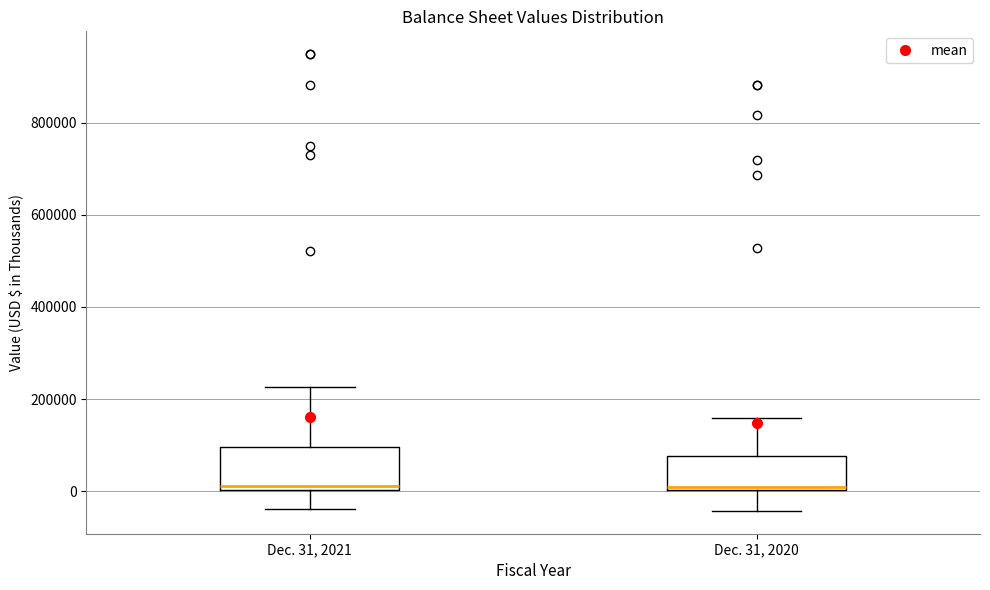

Where does the median line of the box for Dec. 31, 2021 sit on the y-axis? The values are not printed on the chart, so give them approximately, as read against the axis.

20000